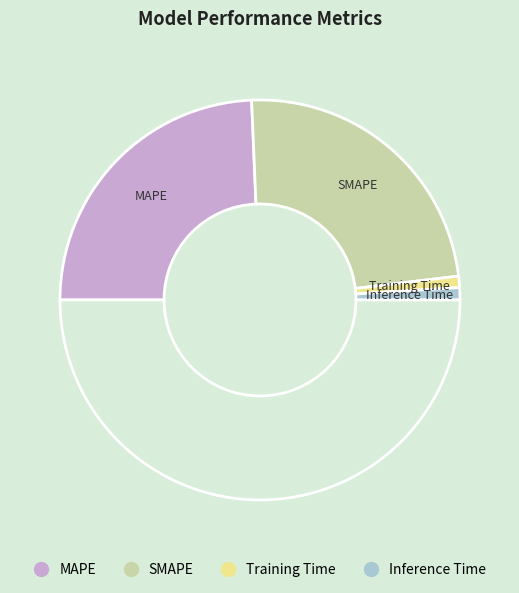

How many slices are in this pie chart?

5